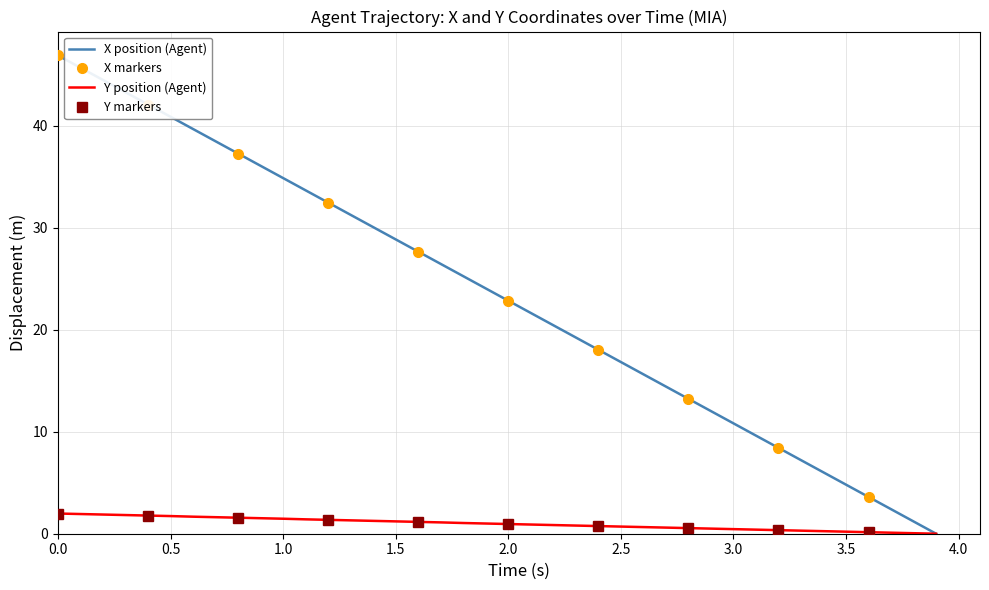

True or false: X position (Agent) has a value of 28.9 at 1.5.

True